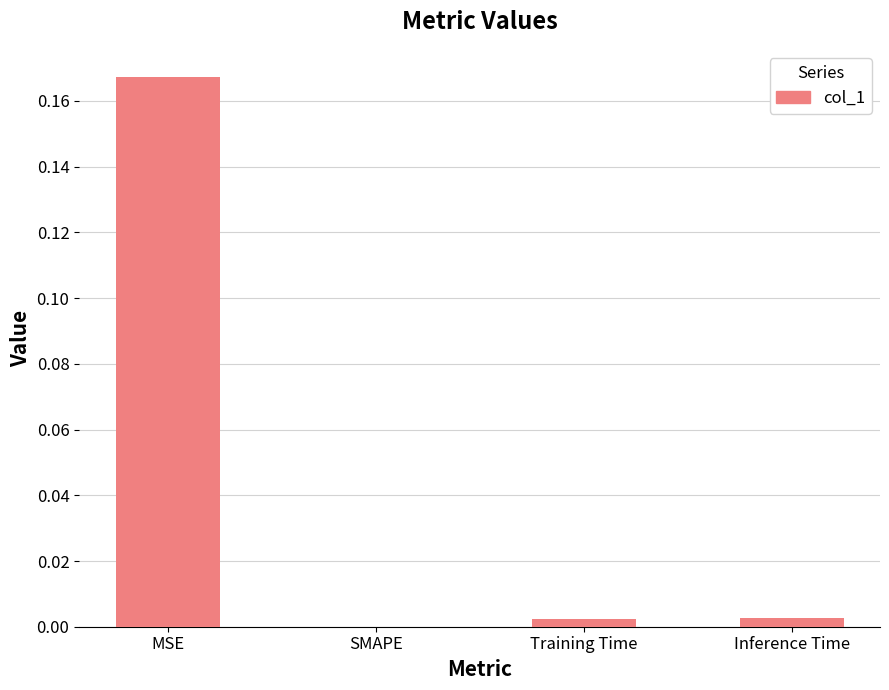

The chart shows a value of -0.1 at SMAPE. True or false?

False